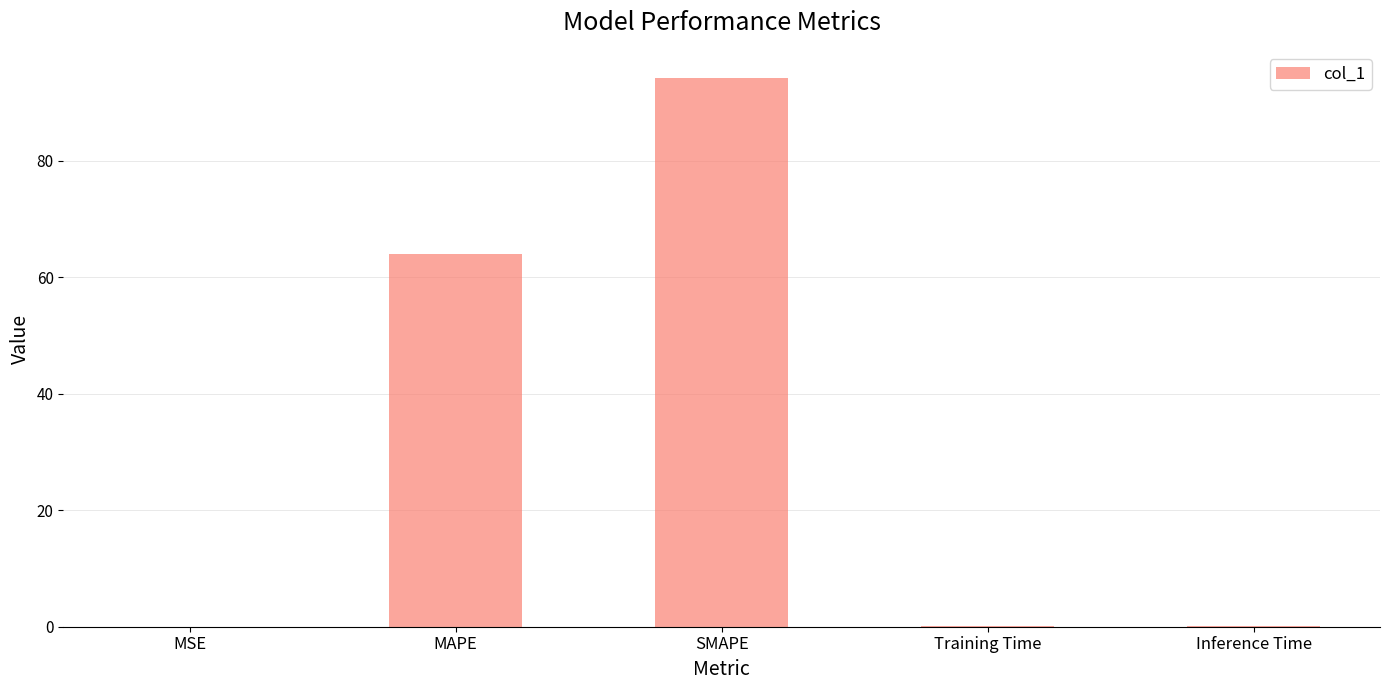

Between SMAPE and MSE, which is larger?

SMAPE